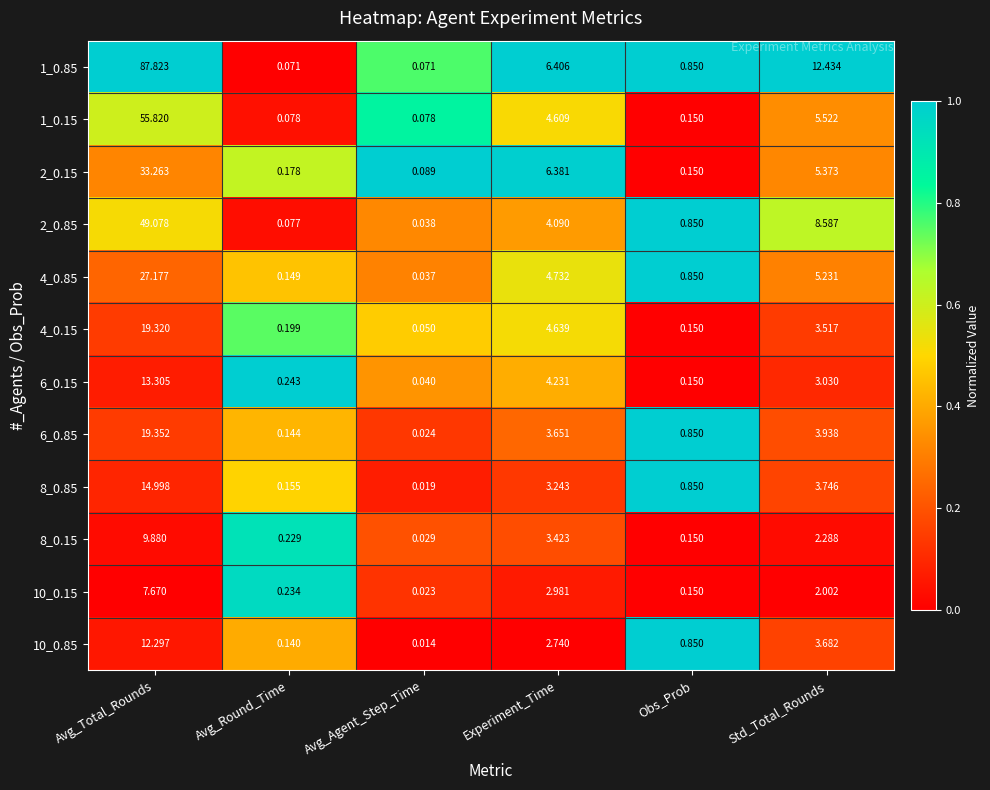

Which series changed the most between Avg_Round_Time and Avg_Agent_Step_Time?

10_0.15